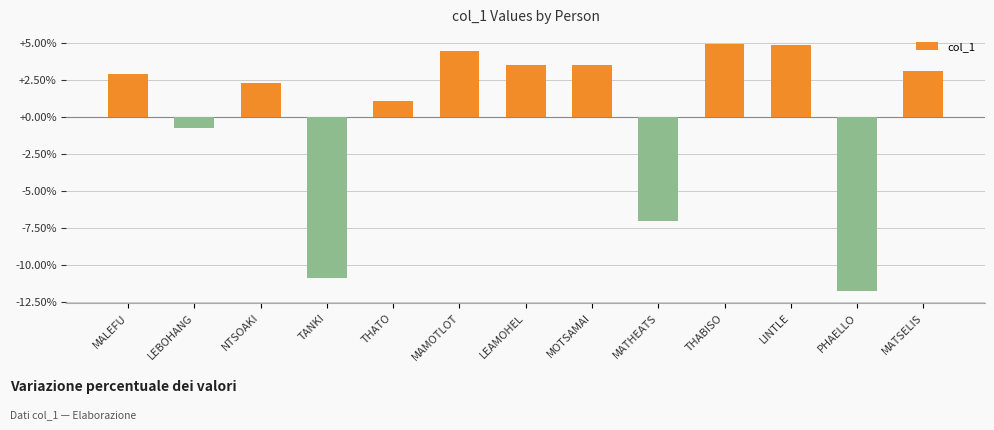

The value at PHAELLO is -11.7. True or false?

True